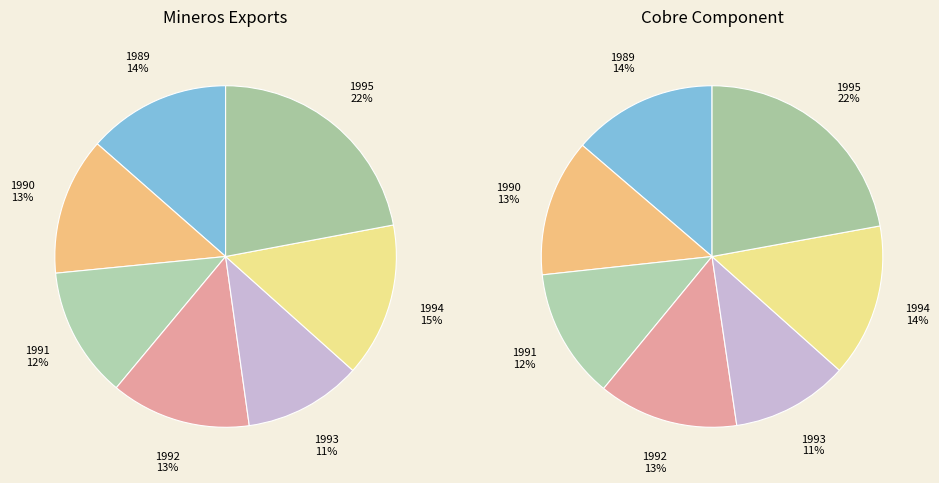

Rank the categories by value from highest to lowest.

1995, 1994, 1989, 1992, 1990, 1991, 1993